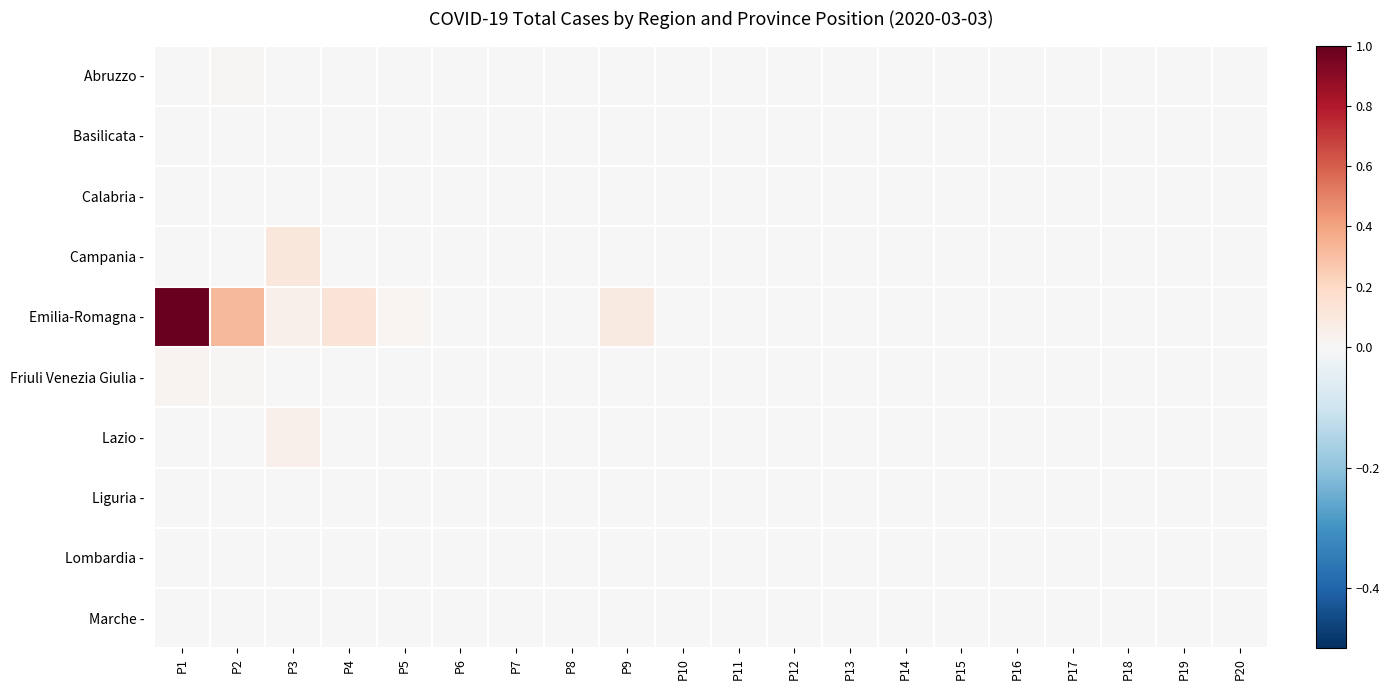

Reading left to right, extract all data points from this chart.

Abruzzo -: P1=0.0	P2=0.0	P3=0.0	P4=0.0	P5=0.0	P6=0.0	P7=0.0	P8=0.0	P9=0.0	P10=0.0	P11=0.0	P12=0.0	P13=0.0	P14=0.0	P15=0.0	P16=0.0	P17=0.0	P18=0.0	P19=0.0	P20=0.0
Basilicata -: P1=0.0	P2=0.0	P3=0.0	P4=0.0	P5=0.0	P6=0.0	P7=0.0	P8=0.0	P9=0.0	P10=0.0	P11=0.0	P12=0.0	P13=0.0	P14=0.0	P15=0.0	P16=0.0	P17=0.0	P18=0.0	P19=0.0	P20=0.0
Calabria -: P1=0.0	P2=0.0	P3=0.0	P4=0.0	P5=0.0	P6=0.0	P7=0.0	P8=0.0	P9=0.0	P10=0.0	P11=0.0	P12=0.0	P13=0.0	P14=0.0	P15=0.0	P16=0.0	P17=0.0	P18=0.0	P19=0.0	P20=0.0
Campania -: P1=0.0	P2=0.0	P3=0.1	P4=0.0	P5=0.0	P6=0.0	P7=0.0	P8=0.0	P9=0.0	P10=0.0	P11=0.0	P12=0.0	P13=0.0	P14=0.0	P15=0.0	P16=0.0	P17=0.0	P18=0.0	P19=0.0	P20=0.0
Emilia-Romagna -: P1=1.0	P2=0.3	P3=0.1	P4=0.1	P5=0.0	P6=0.0	P7=0.0	P8=0.0	P9=0.1	P10=0.0	P11=0.0	P12=0.0	P13=0.0	P14=0.0	P15=0.0	P16=0.0	P17=0.0	P18=0.0	P19=0.0	P20=0.0
Friuli Venezia Giulia -: P1=0.0	P2=0.0	P3=0.0	P4=0.0	P5=0.0	P6=0.0	P7=0.0	P8=0.0	P9=0.0	P10=0.0	P11=0.0	P12=0.0	P13=0.0	P14=0.0	P15=0.0	P16=0.0	P17=0.0	P18=0.0	P19=0.0	P20=0.0
Lazio -: P1=0.0	P2=0.0	P3=0.1	P4=0.0	P5=0.0	P6=0.0	P7=0.0	P8=0.0	P9=0.0	P10=0.0	P11=0.0	P12=0.0	P13=0.0	P14=0.0	P15=0.0	P16=0.0	P17=0.0	P18=0.0	P19=0.0	P20=0.0
Liguria -: P1=0.0	P2=0.0	P3=0.0	P4=0.0	P5=0.0	P6=0.0	P7=0.0	P8=0.0	P9=0.0	P10=0.0	P11=0.0	P12=0.0	P13=0.0	P14=0.0	P15=0.0	P16=0.0	P17=0.0	P18=0.0	P19=0.0	P20=0.0
Lombardia -: P1=0.0	P2=0.0	P3=0.0	P4=0.0	P5=0.0	P6=0.0	P7=0.0	P8=0.0	P9=0.0	P10=0.0	P11=0.0	P12=0.0	P13=0.0	P14=0.0	P15=0.0	P16=0.0	P17=0.0	P18=0.0	P19=0.0	P20=0.0
Marche -: P1=0.0	P2=0.0	P3=0.0	P4=0.0	P5=0.0	P6=0.0	P7=0.0	P8=0.0	P9=0.0	P10=0.0	P11=0.0	P12=0.0	P13=0.0	P14=0.0	P15=0.0	P16=0.0	P17=0.0	P18=0.0	P19=0.0	P20=0.0